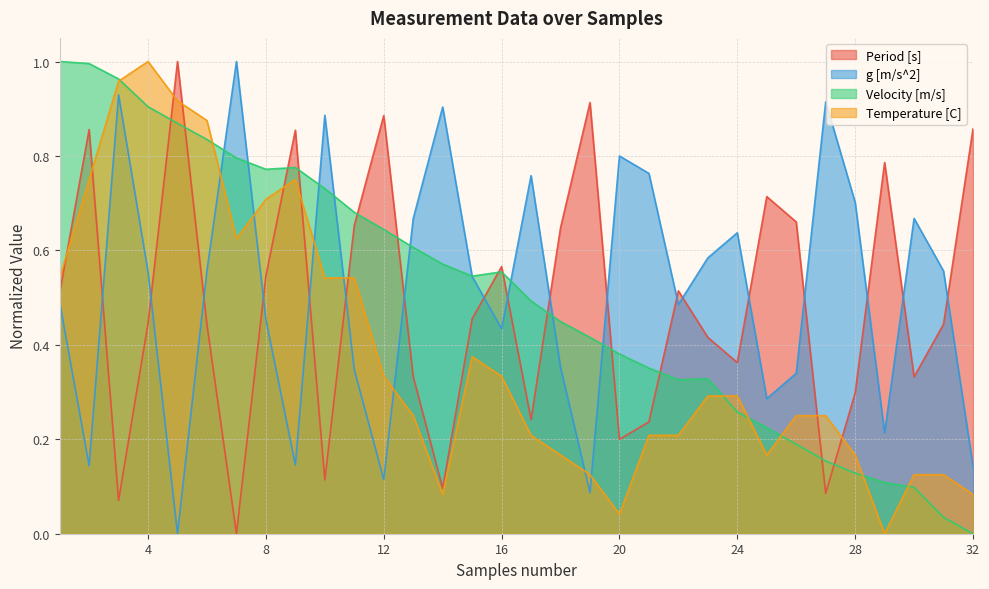

Reading left to right, transcribe all the data shown in this chart.

Period [s]: 0.5	0.9	0.1	0.4	1.0	0.4	0.0	0.5	0.9	0.1	0.7	0.9	0.3	0.1	0.5	0.6	0.2	0.6	0.9	0.2	0.2	0.5	0.4	0.4	0.7	0.7	0.1	0.3	0.8	0.3	0.4	0.9
g [m/s^2]: 0.5	0.1	0.9	0.6	0.0	0.6	1.0	0.5	0.1	0.9	0.3	0.1	0.7	0.9	0.5	0.4	0.8	0.4	0.1	0.8	0.8	0.5	0.6	0.6	0.3	0.3	0.9	0.7	0.2	0.7	0.6	0.1
Velocity [m/s]: 1.0	1.0	1.0	0.9	0.9	0.8	0.8	0.8	0.8	0.7	0.7	0.6	0.6	0.6	0.5	0.6	0.5	0.4	0.4	0.4	0.4	0.3	0.3	0.3	0.2	0.2	0.2	0.1	0.1	0.1	0.0	0.0
Temperature [C]: 0.5	0.7	1.0	1.0	0.9	0.9	0.6	0.7	0.7	0.5	0.5	0.3	0.3	0.1	0.4	0.3	0.2	0.2	0.1	0.0	0.2	0.2	0.3	0.3	0.2	0.3	0.3	0.2	0.0	0.1	0.1	0.1